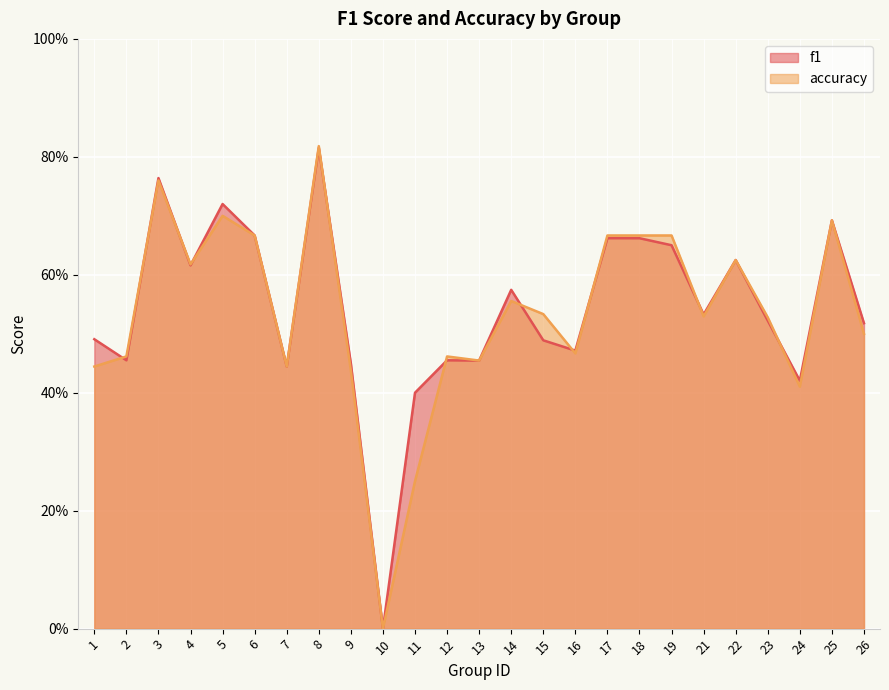

What is the sum of all accuracy values?

13.4